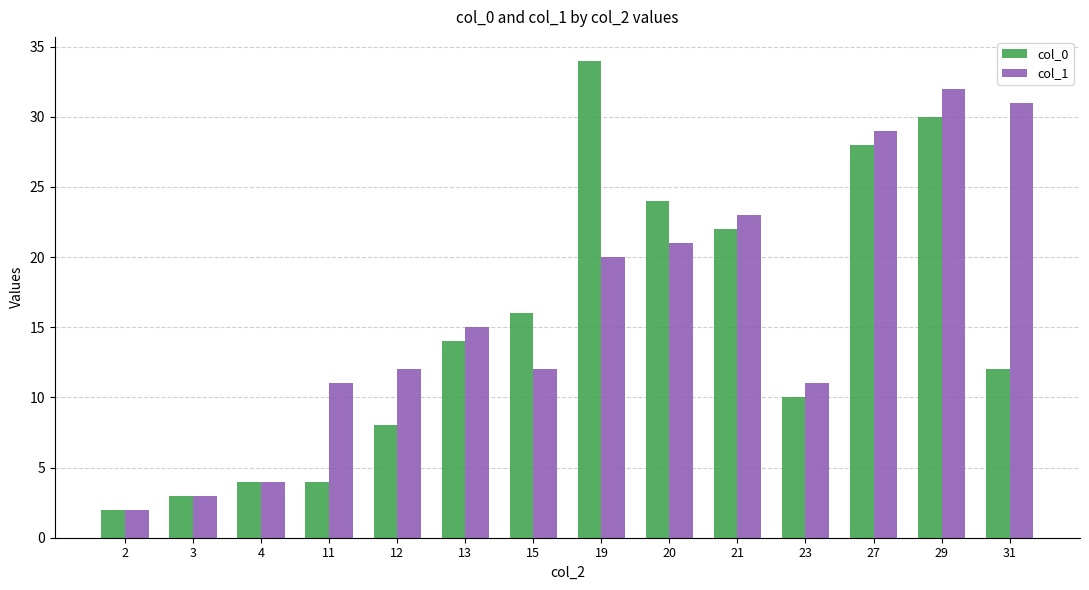

Reading right to left, extract all data points from this chart.

col_0: 12	30	28	10	22	24	34	16	14	8	4	4	3	2
col_1: 31	32	29	11	23	21	20	12	15	12	11	4	3	2